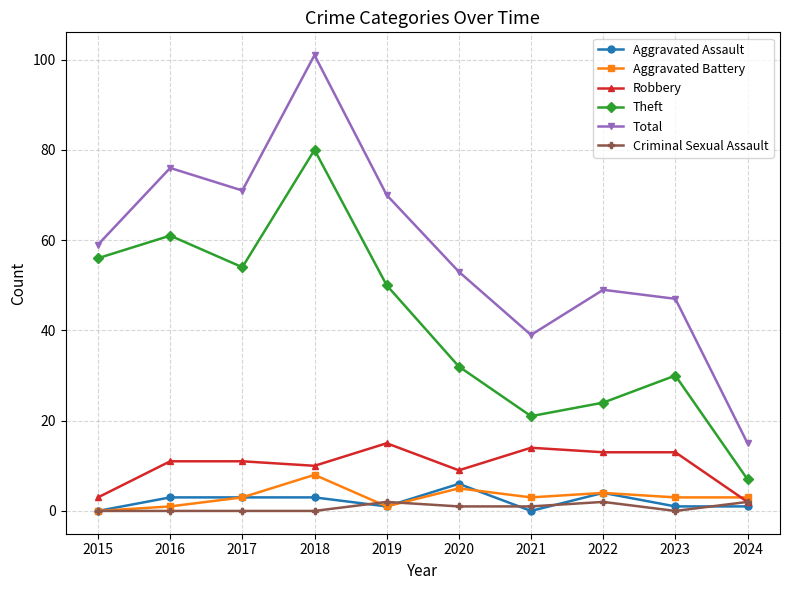

How many interior local valleys does the Theft series have?

2